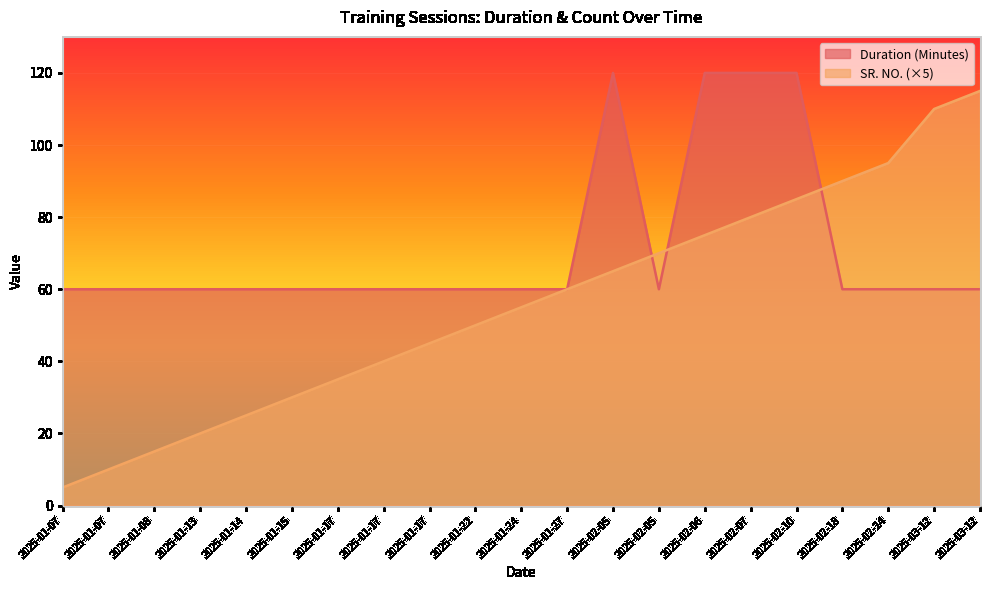

Reading left to right, transcribe all the data shown in this chart.

Duration (Minutes): 2025-01-07=60	2025-01-07=60	2025-01-08=60	2025-01-13=60	2025-01-14=60	2025-01-15=60	2025-01-17=60	2025-01-17=60	2025-01-17=60	2025-01-22=60	2025-01-24=60	2025-01-27=60	2025-02-05=120	2025-02-05=60	2025-02-06=120	2025-02-07=120	2025-02-10=120	2025-02-18=60	2025-02-24=60	2025-03-12=60	2025-03-12=60
SR. NO.: 2025-01-07=5	2025-01-07=10	2025-01-08=15	2025-01-13=20	2025-01-14=25	2025-01-15=30	2025-01-17=35	2025-01-17=40	2025-01-17=45	2025-01-22=50	2025-01-24=55	2025-01-27=60	2025-02-05=65	2025-02-05=70	2025-02-06=75	2025-02-07=80	2025-02-10=85	2025-02-18=90	2025-02-24=95	2025-03-12=110	2025-03-12=115